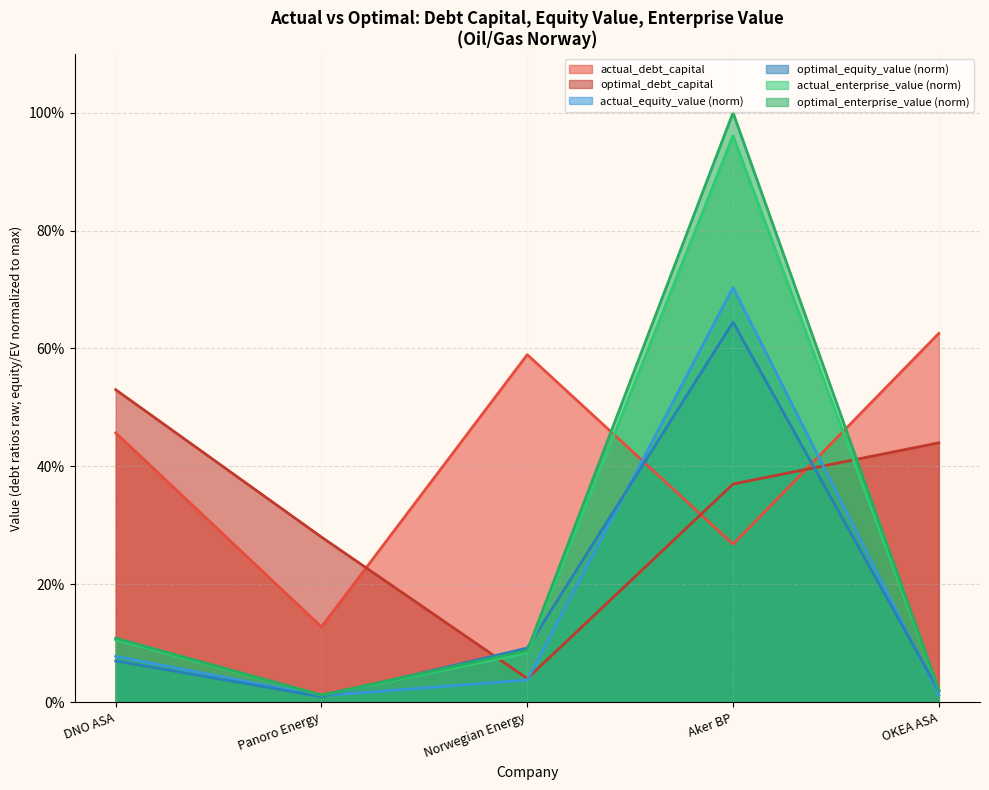

What position from the left is Panoro Energy?

2